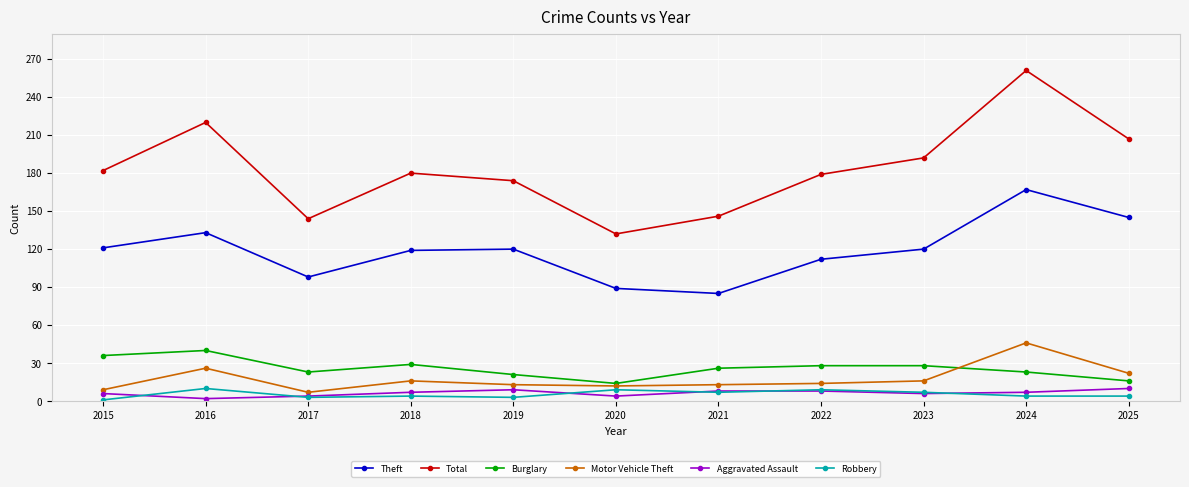

At which category is the sum across all series the highest?

2024